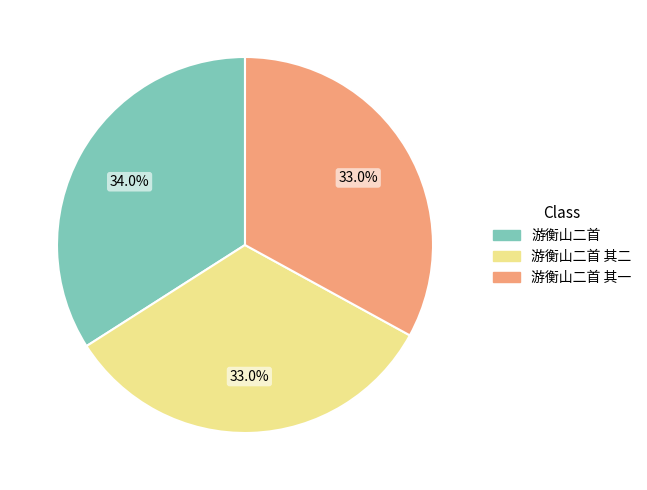

Is there any slice that represents more than half of the pie?

No